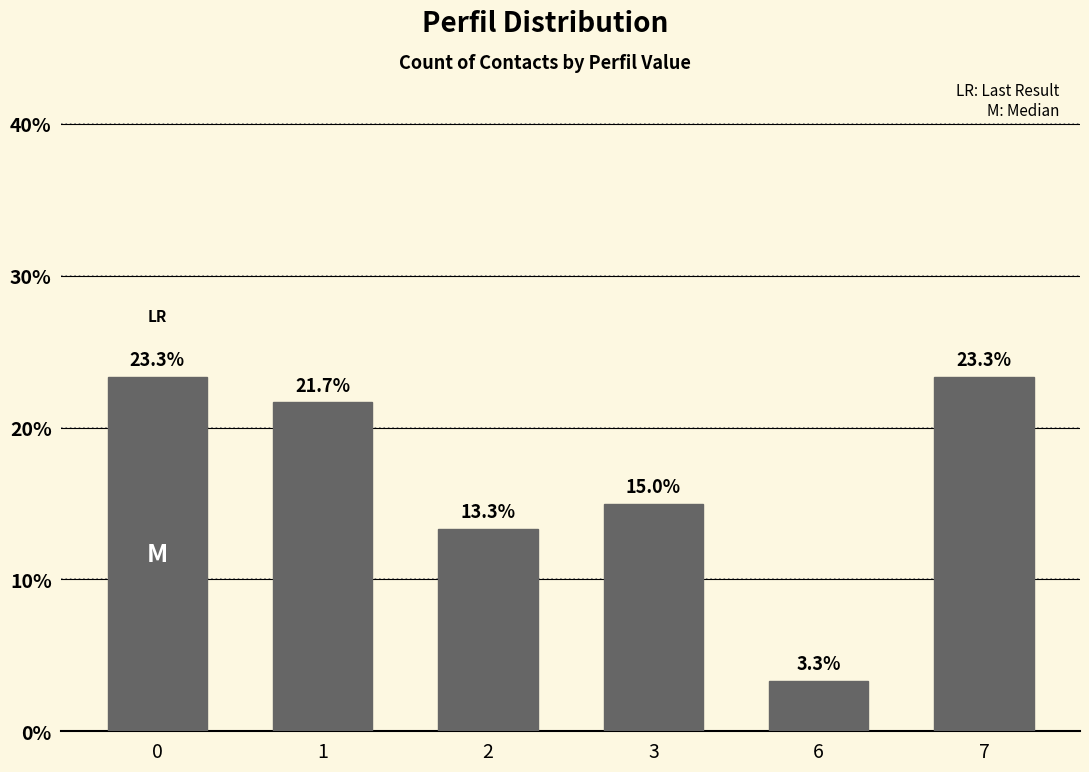

What is the value of the 2nd bar from the left?

21.7